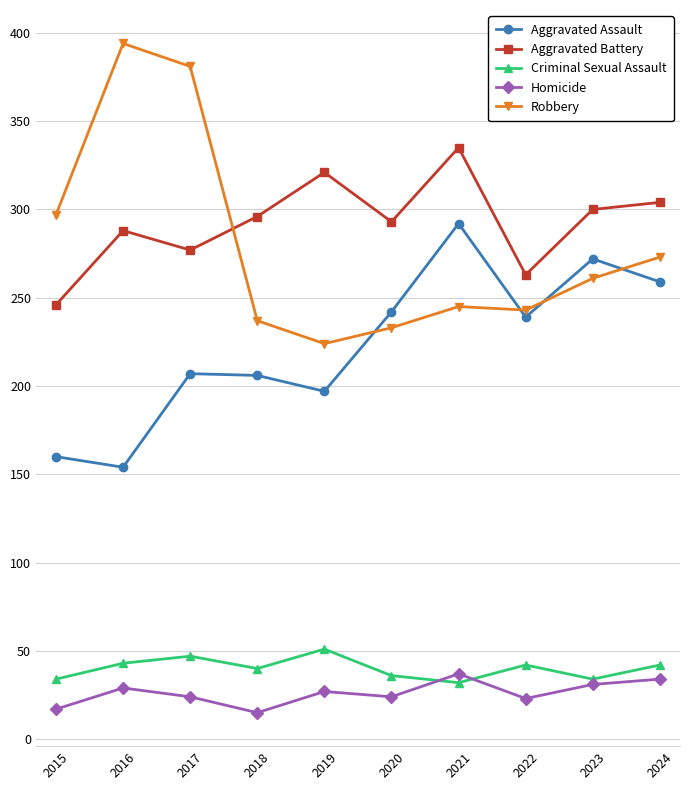

Rank the series at 2015 from lowest to highest value.

Homicide, Criminal Sexual Assault, Aggravated Assault, Aggravated Battery, Robbery